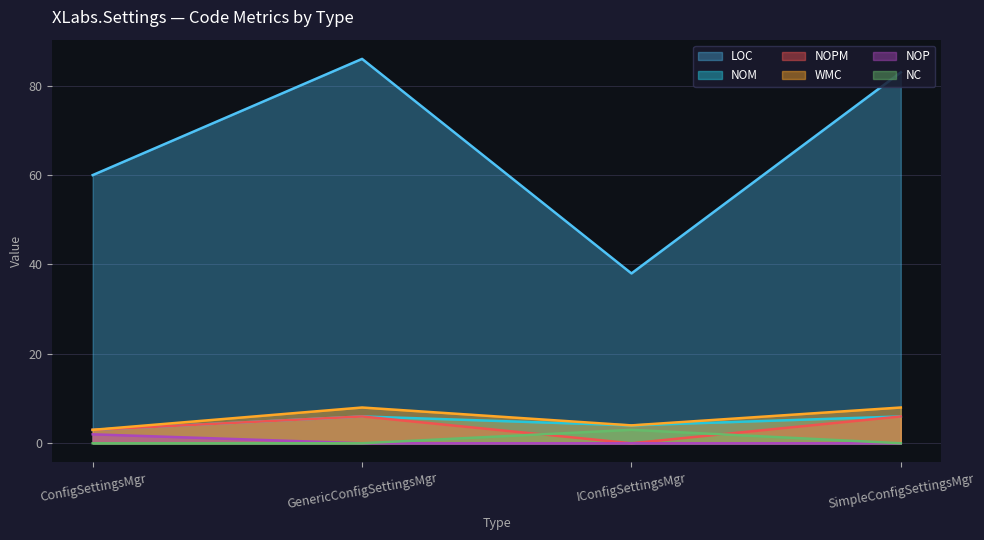

What is the spread (max minus min) of values at GenericConfigSettingsMgr?

86